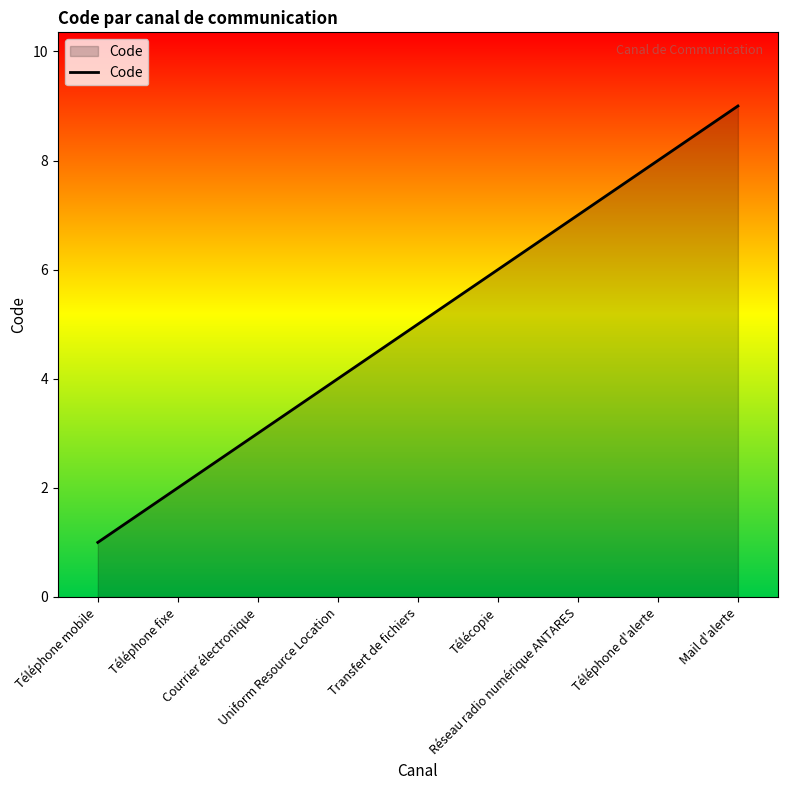

Is it true that the value at Téléphone d'alerte is 8?

True